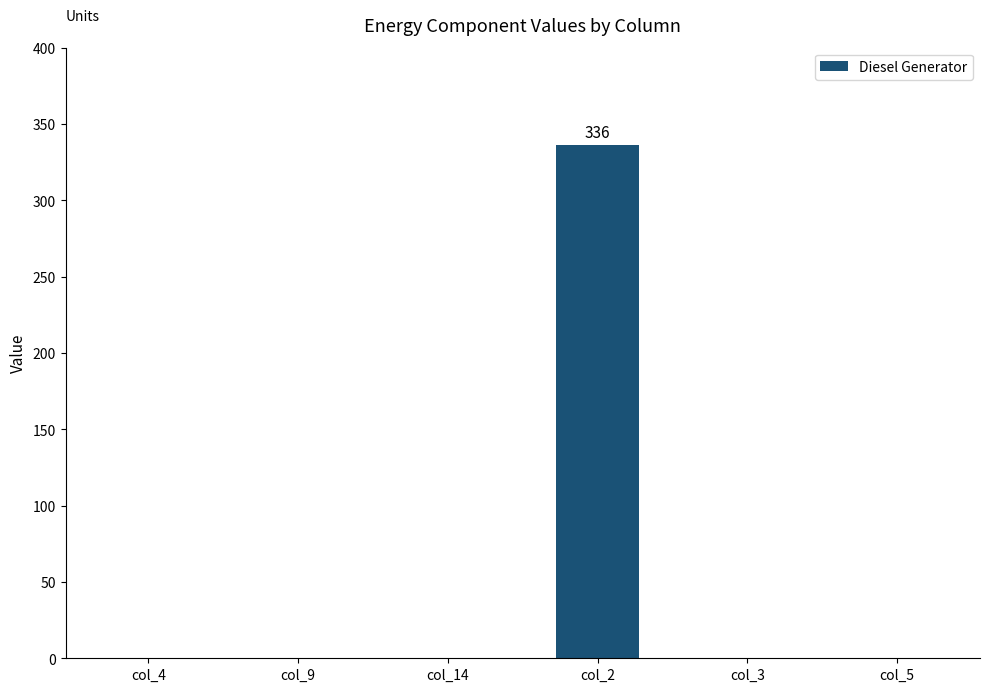

Read the value at col_2, to the nearest 50.

350